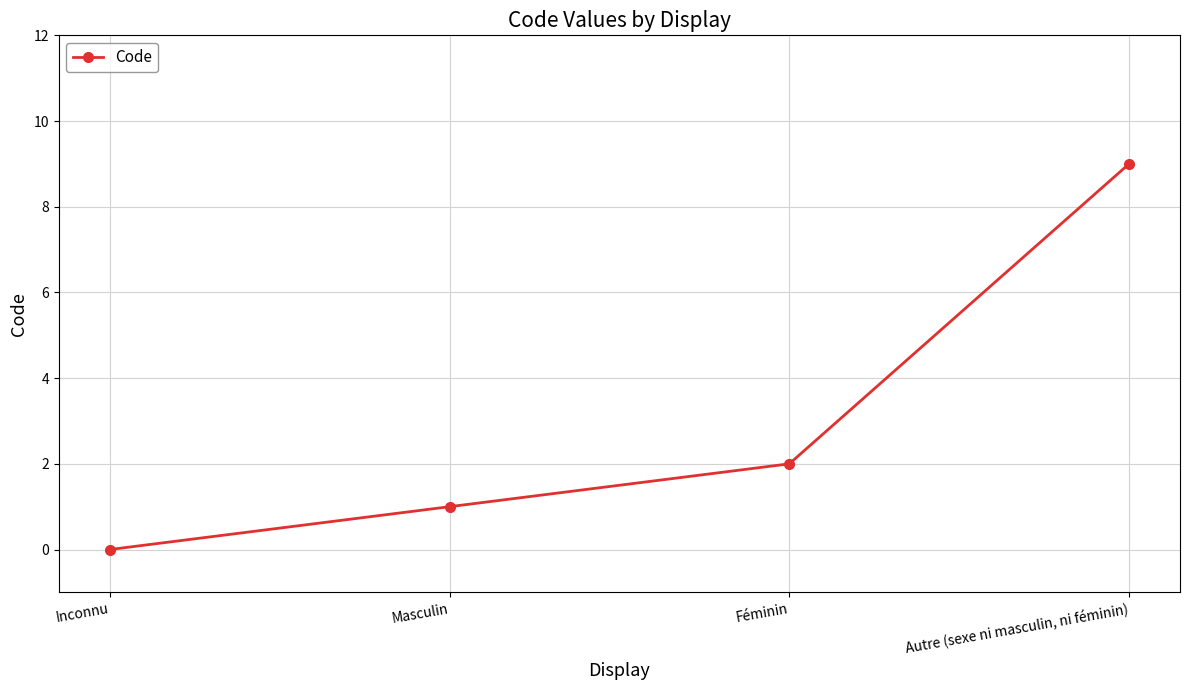

Reading left to right, extract all data points from this chart.

Inconnu=0	Masculin=1	Féminin=2	Autre (sexe ni masculin, ni féminin)=9